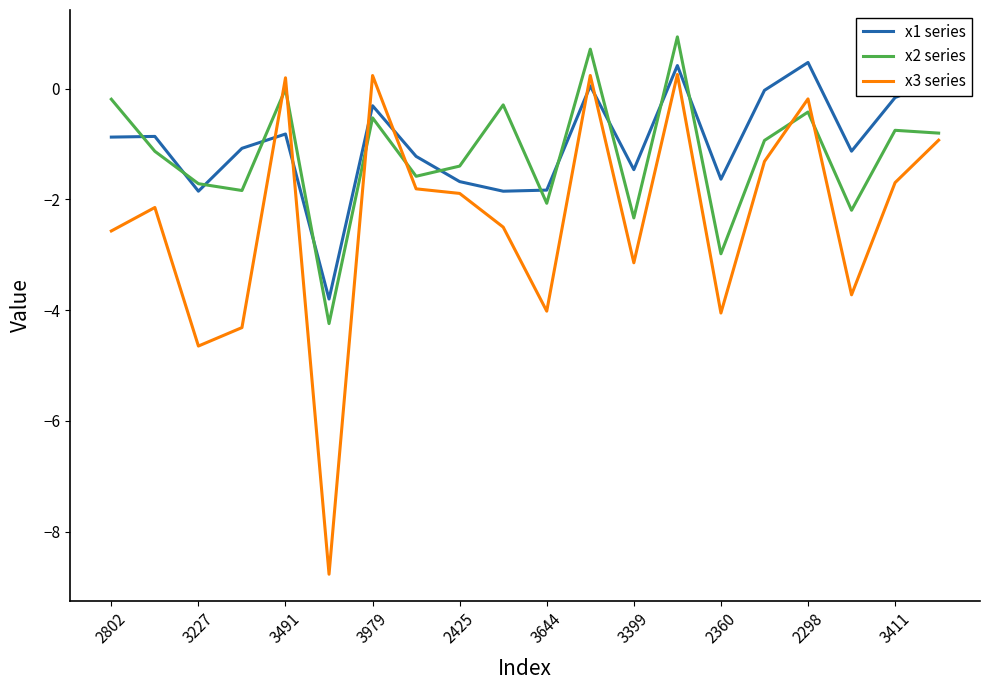

What is the minimum value shown in the chart?

-8.8